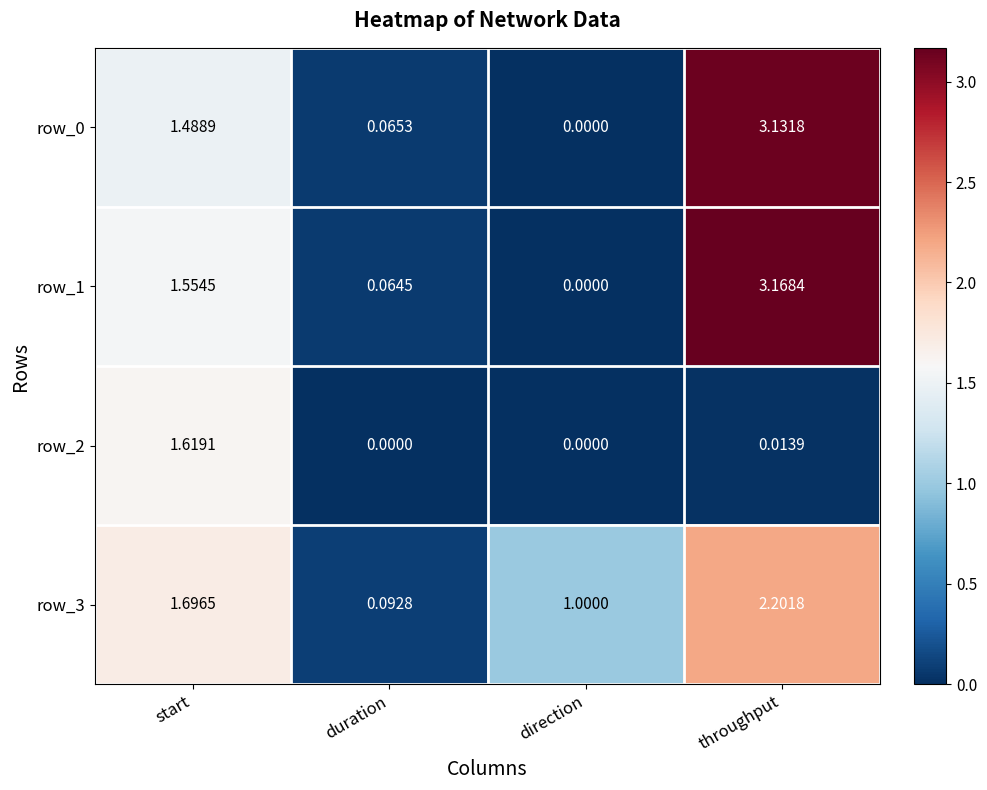

At how many categories does at least one series exceed 2?

1